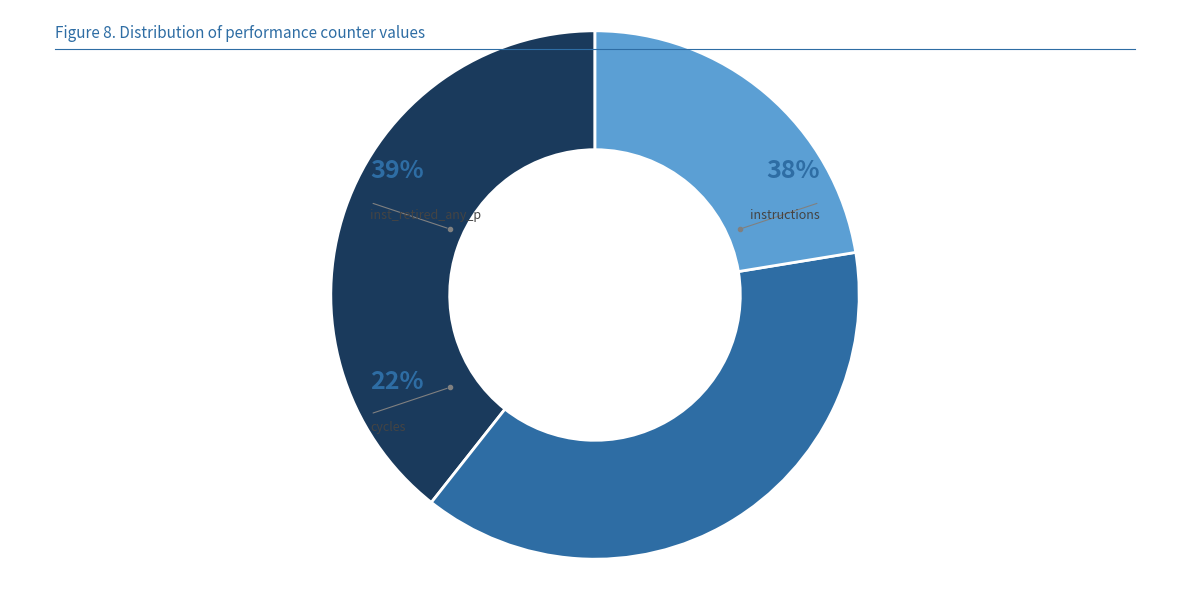

Is it true that inst_retired_any_p is 20% of the pie?

False